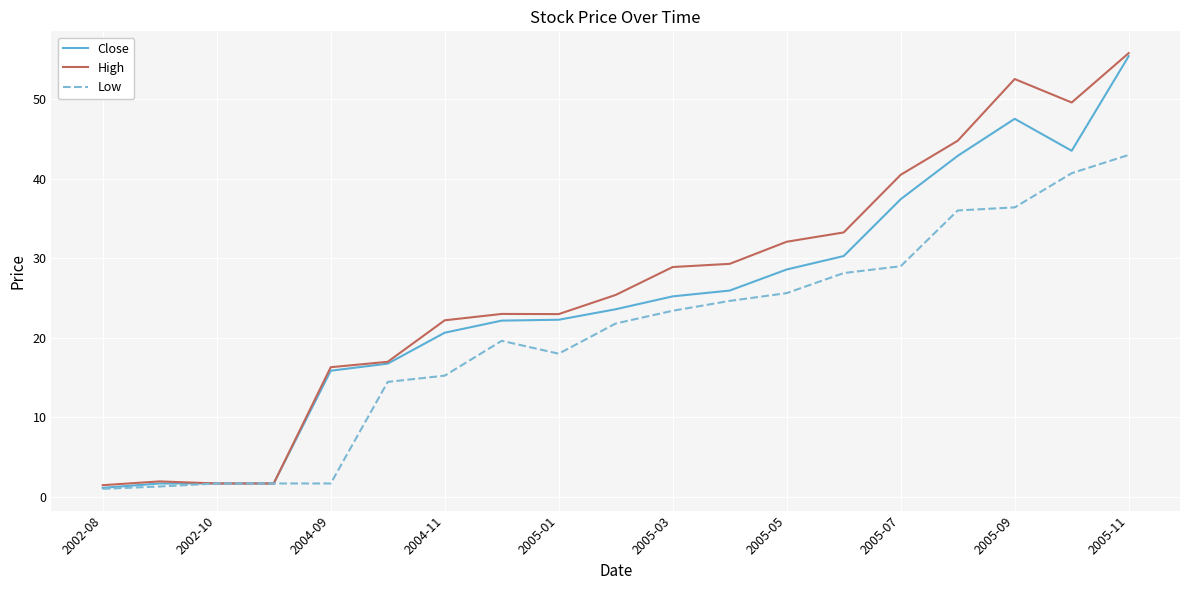

At how many categories does at least one series exceed 33?

6